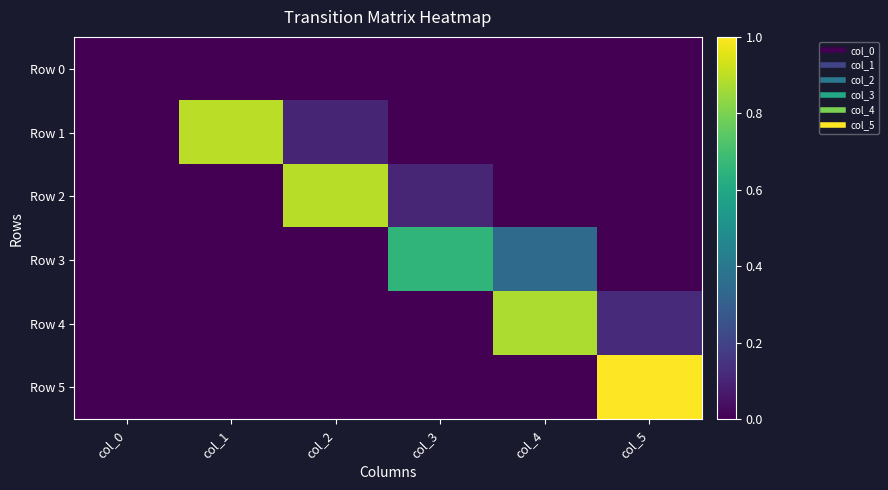

Which series has the widest spread of values?

Row 5